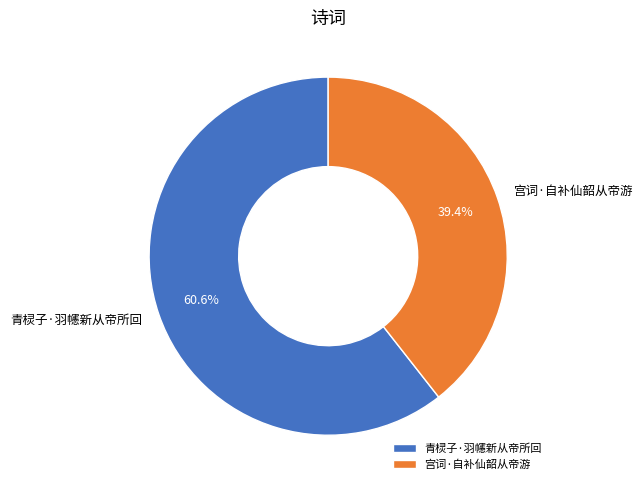

To the nearest percent, what is the average slice percentage?

50%